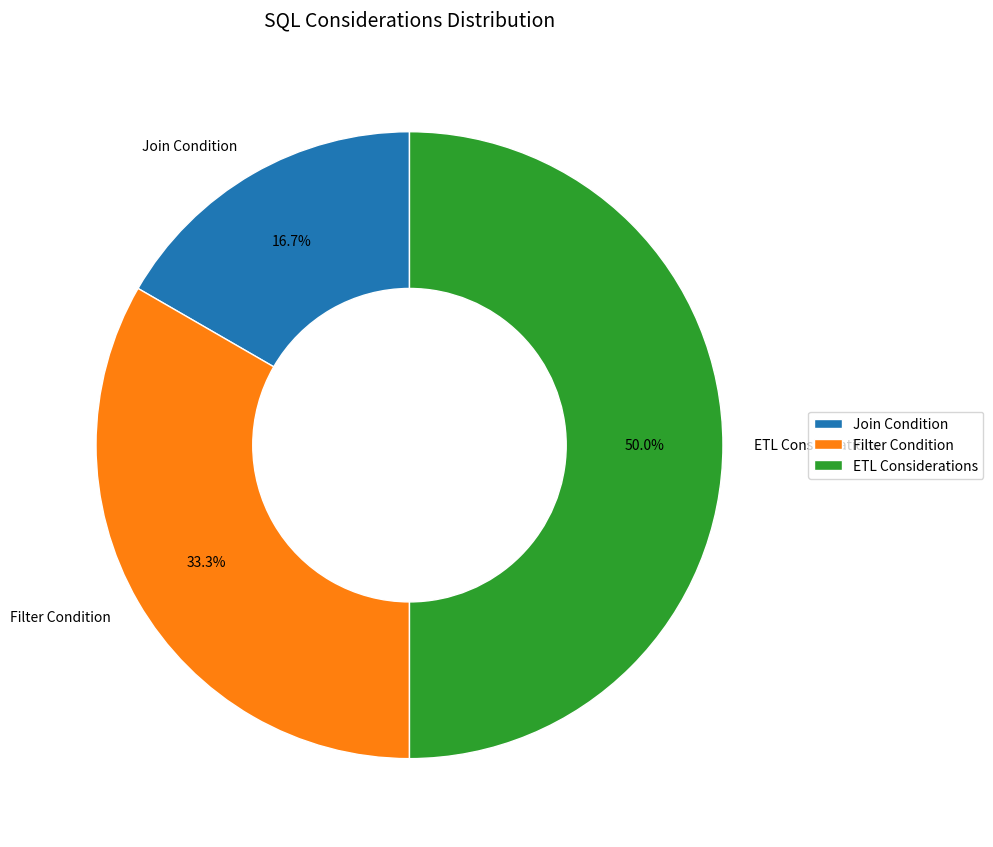

How many slices are in this pie chart?

3